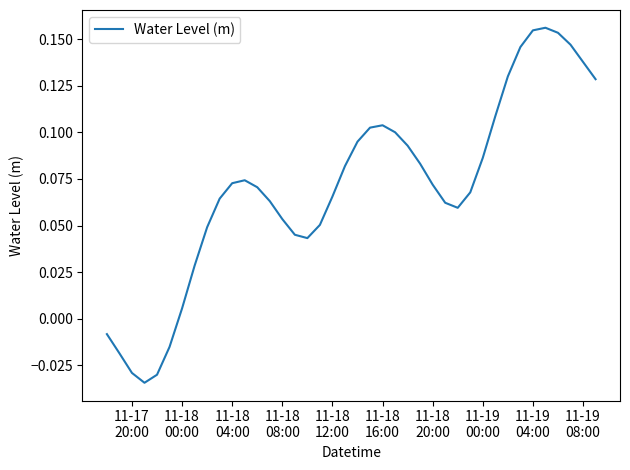

How many negative values are there?

6